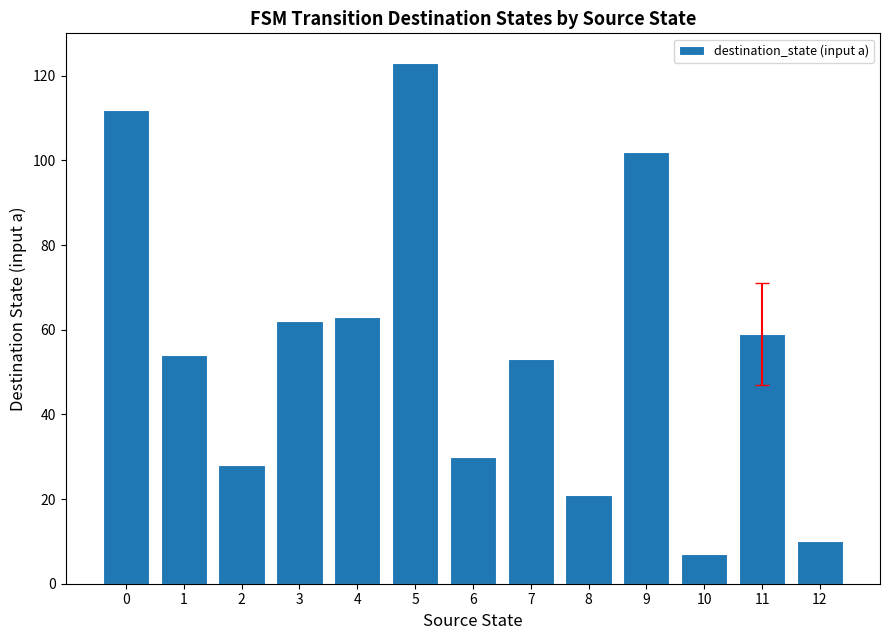

How many values are below 54?

6